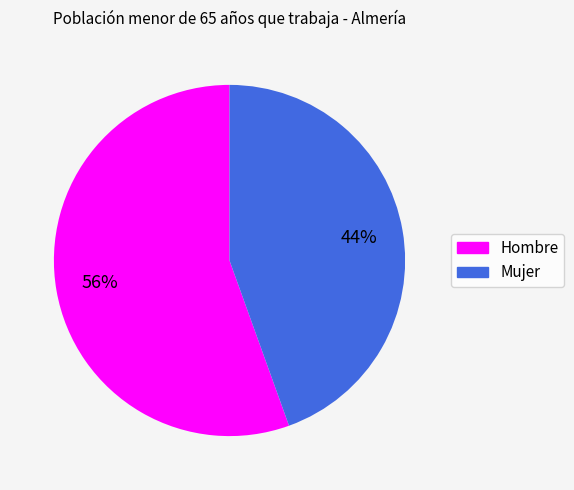

Is there a majority slice in this chart?

Yes